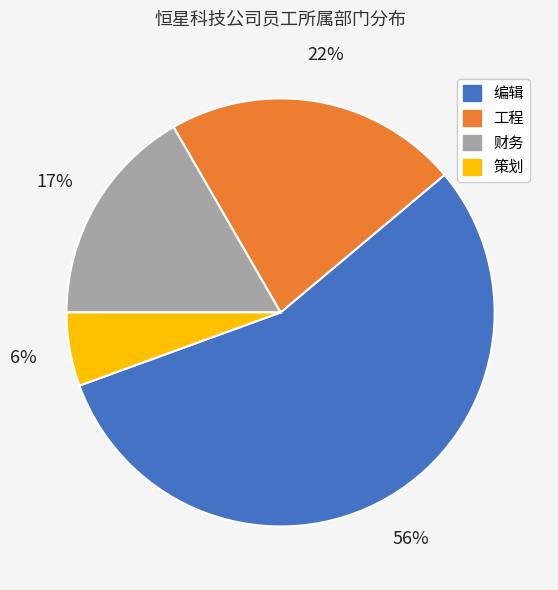

Which slice is the largest?

编辑